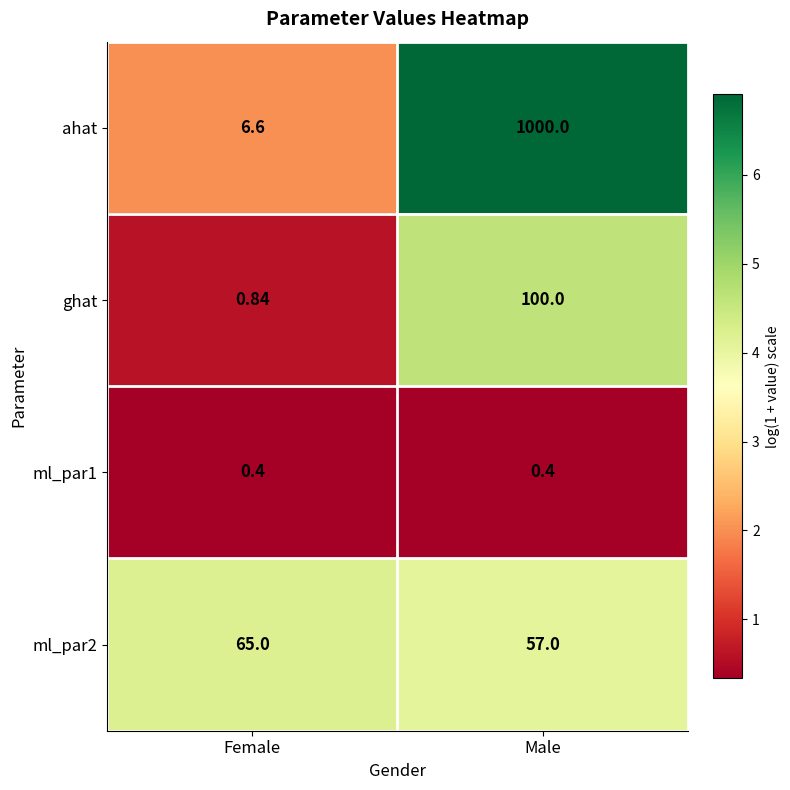

Which series has the largest total across all categories?

ahat